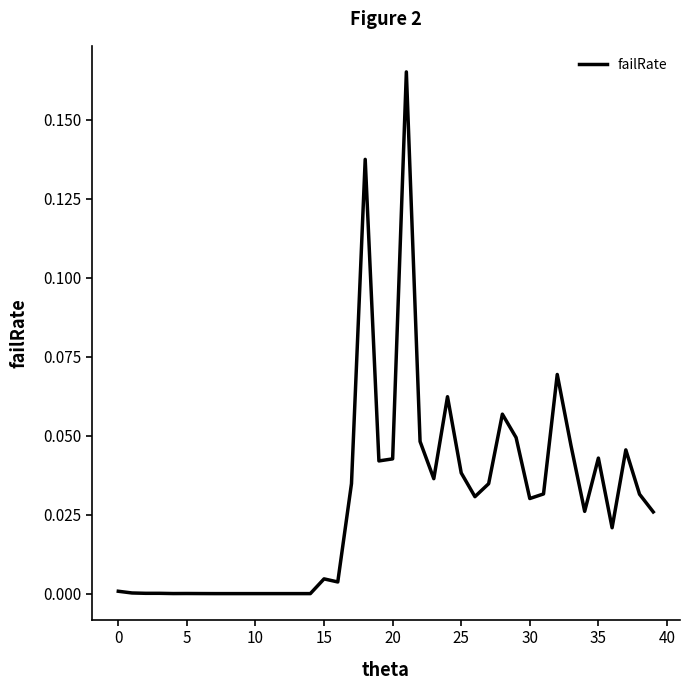

How many lines are shown in the chart?

1